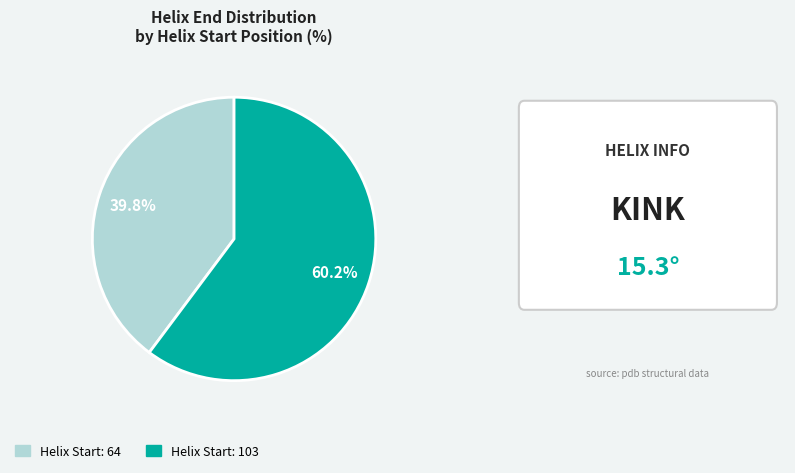

Is there a majority slice in this chart?

Yes